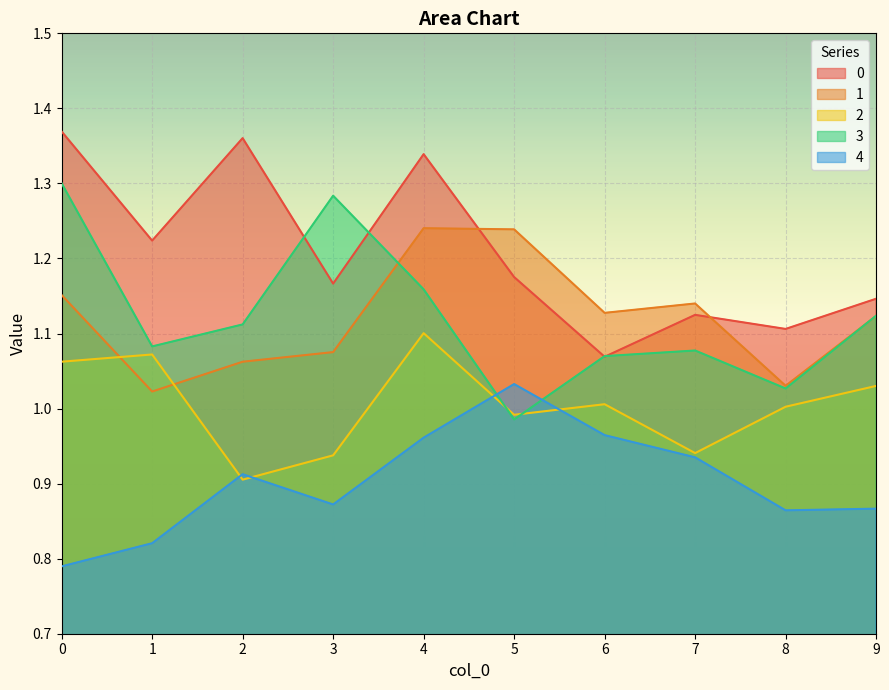

The value of 2 at 5 is 1.0. True or false?

True